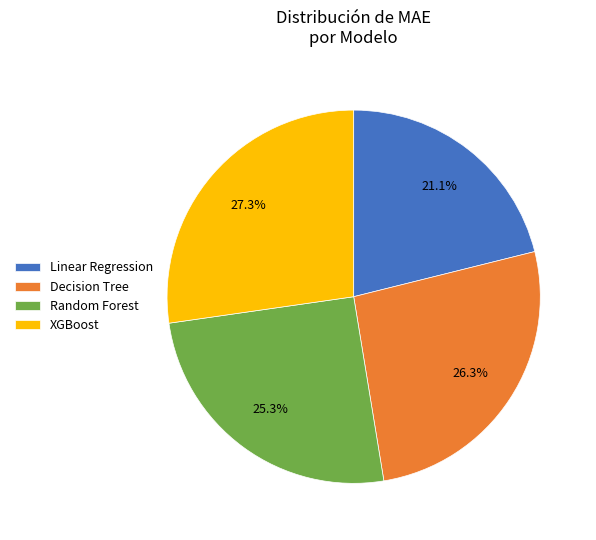

What percentage is the Linear Regression slice, to the nearest percent?

21%